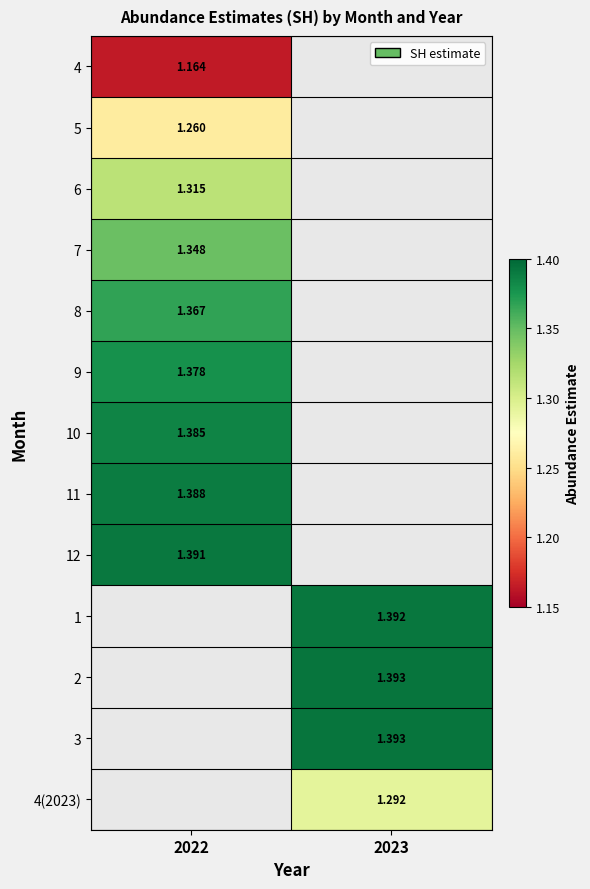

List the series in order of their peak value, lowest first.

4, 5, 6, 7, 8, 9, 10, 11, 12, 1, 2, 3, 4(2023)